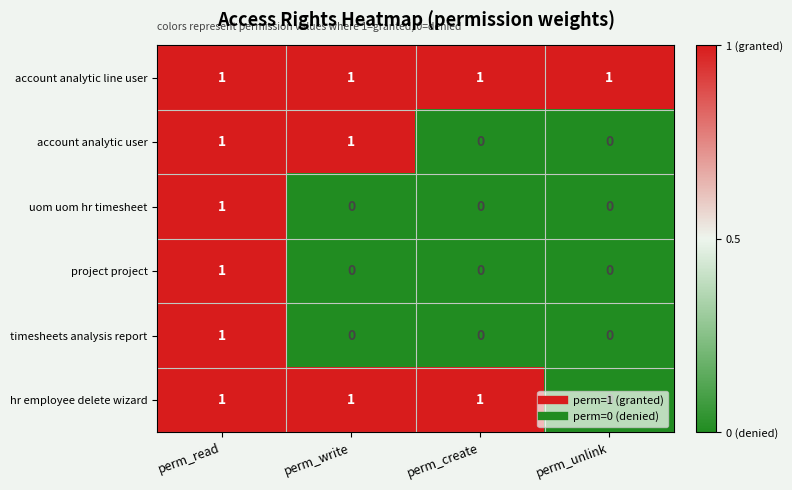

Is the value of project project at perm_create greater than the value of hr employee delete wizard at perm_read?

No